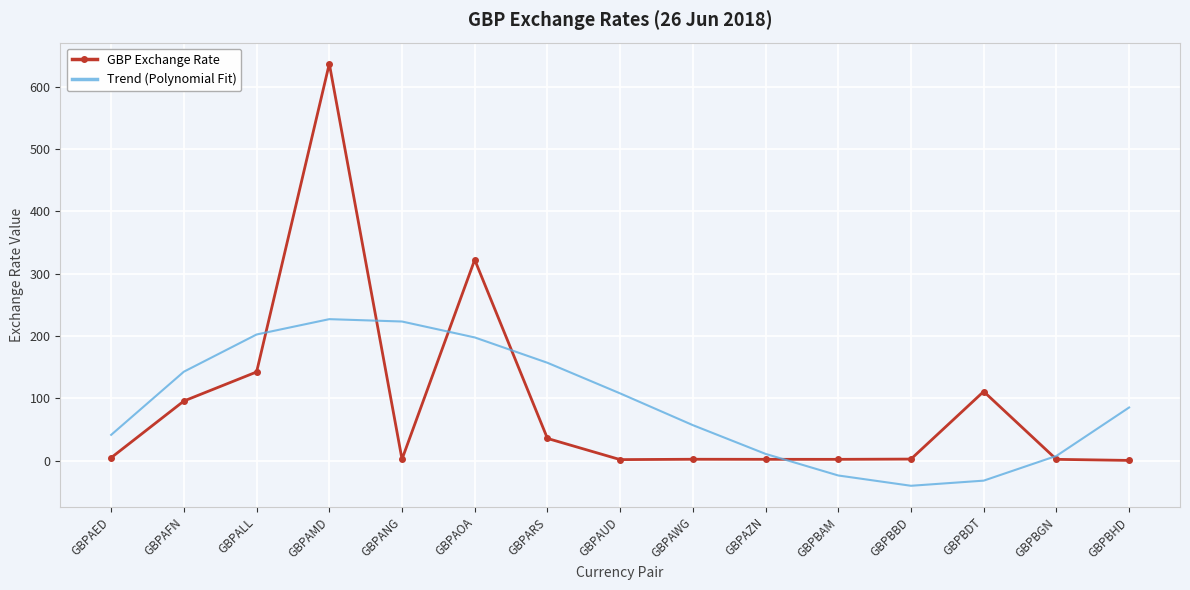

What position from the right is GBPAWG?

7